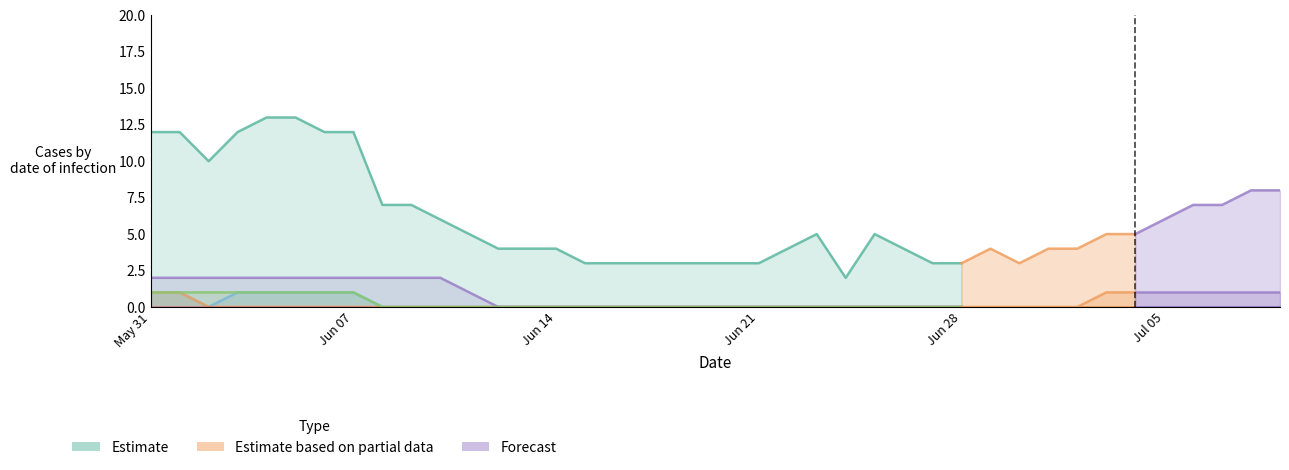

True or false: ZH has a value of 1 at 14.

False